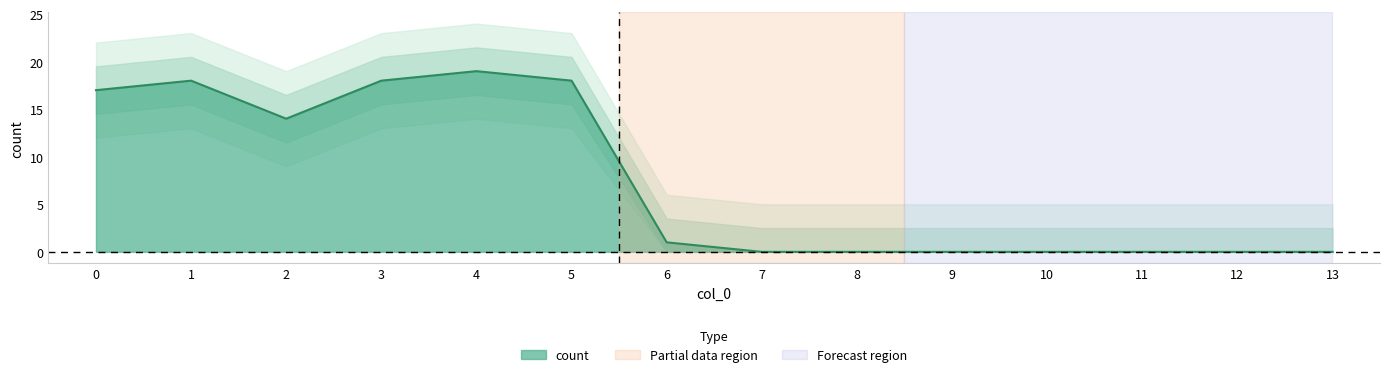

True or false: there are more than 0 points higher than both neighbors.

True